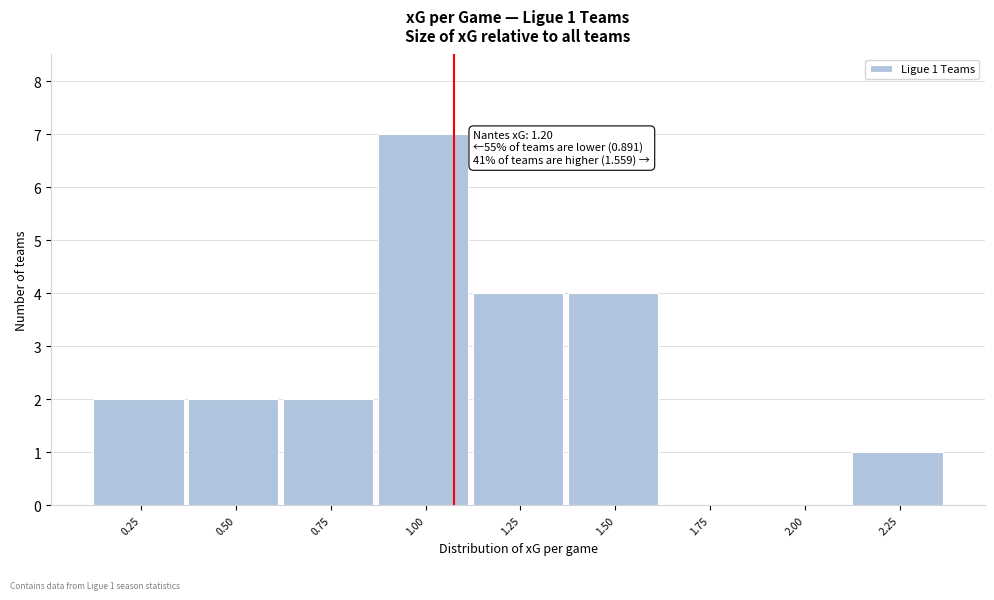

Reading left to right, what are all the values shown in this chart?

0.25=2	0.50=2	0.75=2	1.00=7	1.25=4	1.50=4	1.75=0	2.00=0	2.25=1